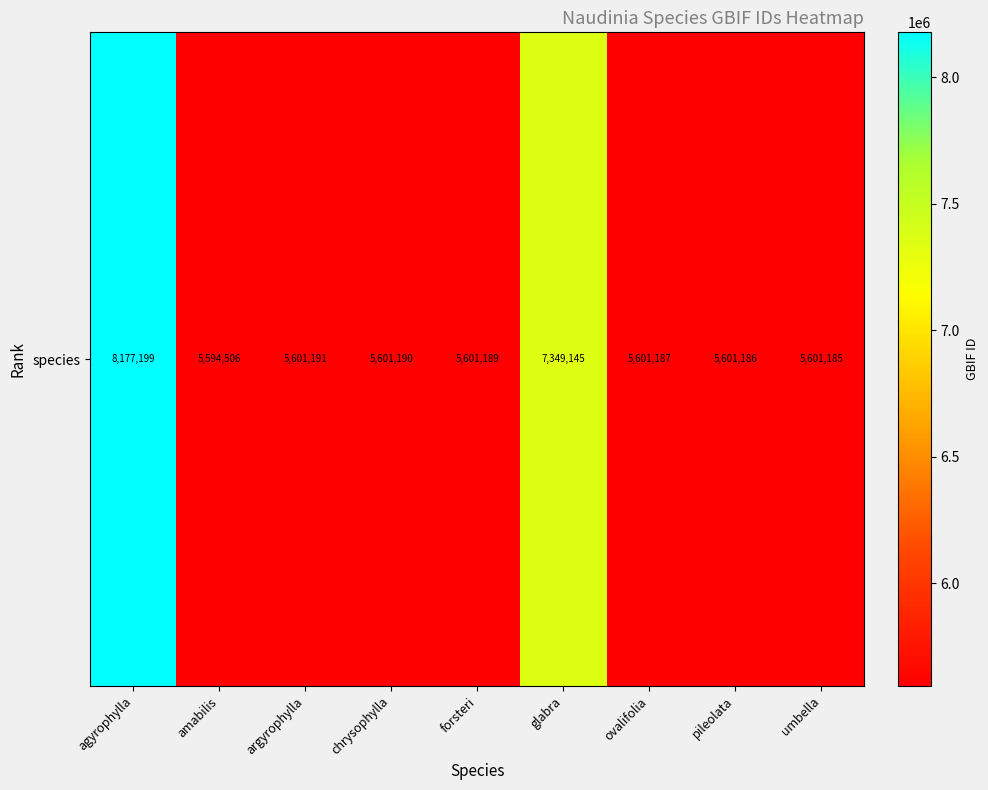

What is the difference between the second highest and second lowest values?

1747960